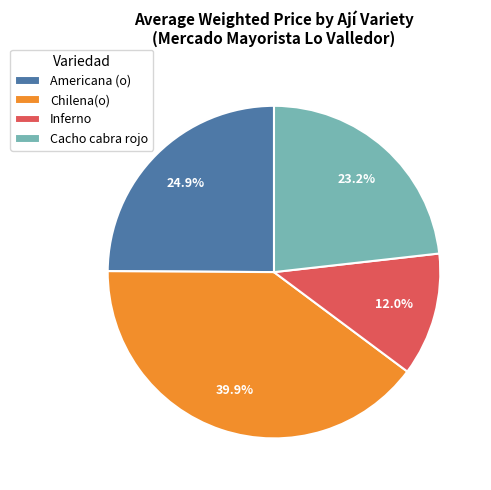

What is the ratio of the value at Americana (o) to the value at Cacho cabra rojo?

1.1